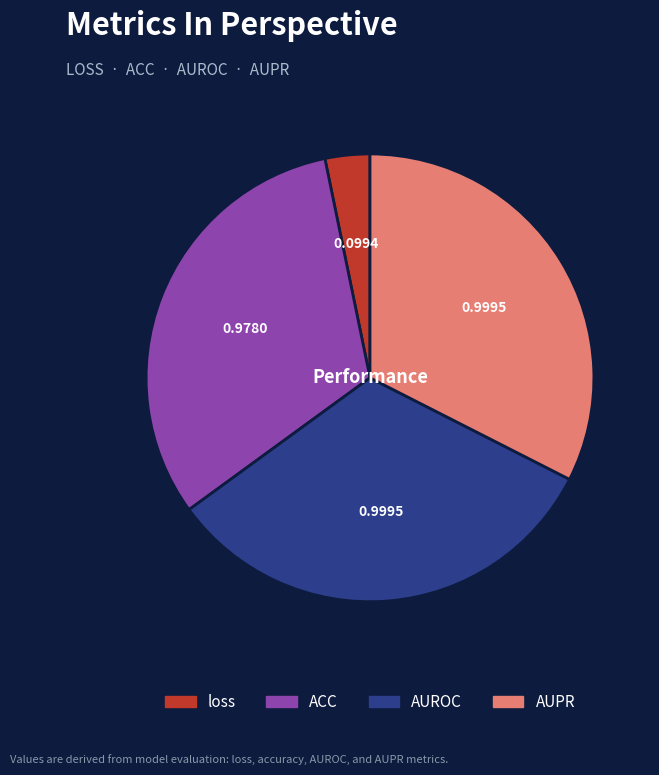

Combined, do AUPR and AUROC account for over 50%?

Yes